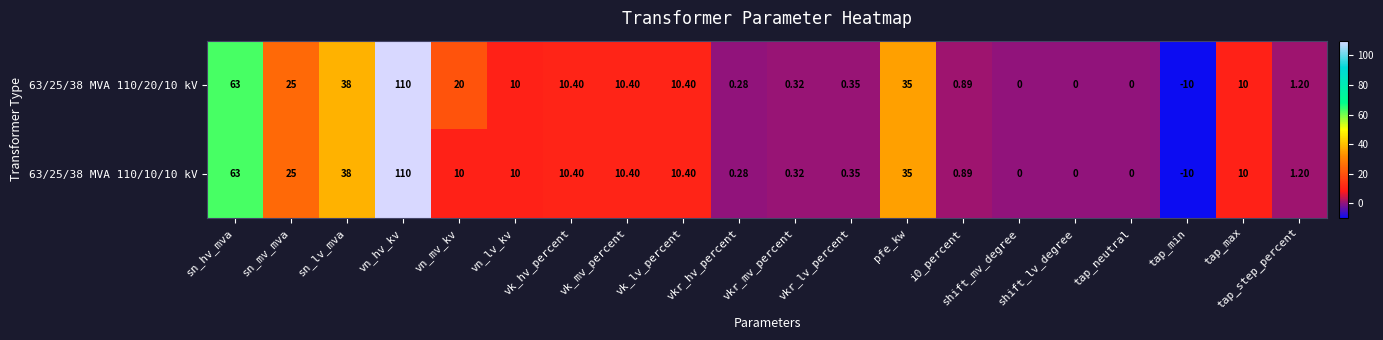

At which label does 63/25/38 MVA 110/10/10 kV reach its minimum?

tap_min